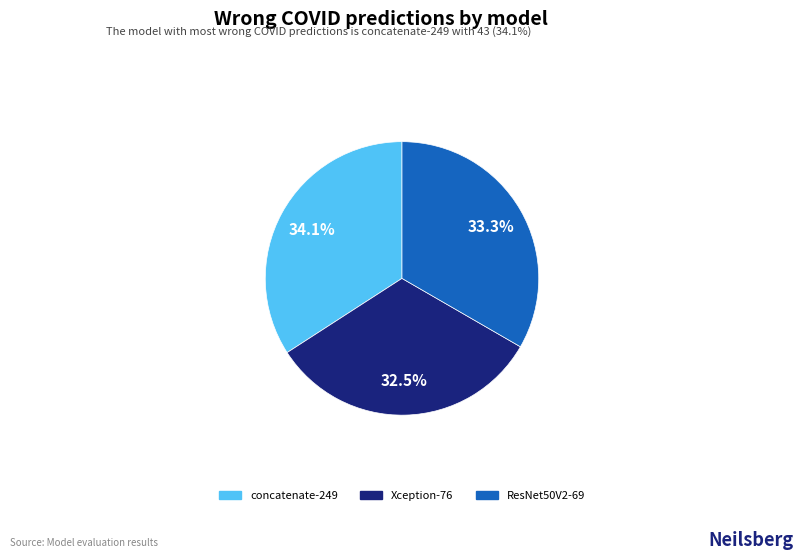

Does any single category account for the majority?

No